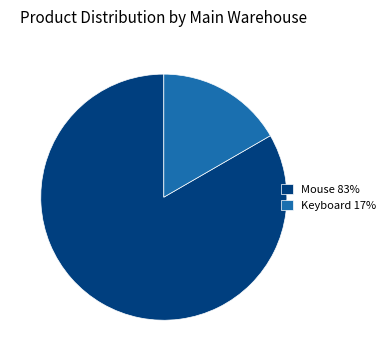

The Keyboard 17% slice represents 6% of the pie. True or false?

False